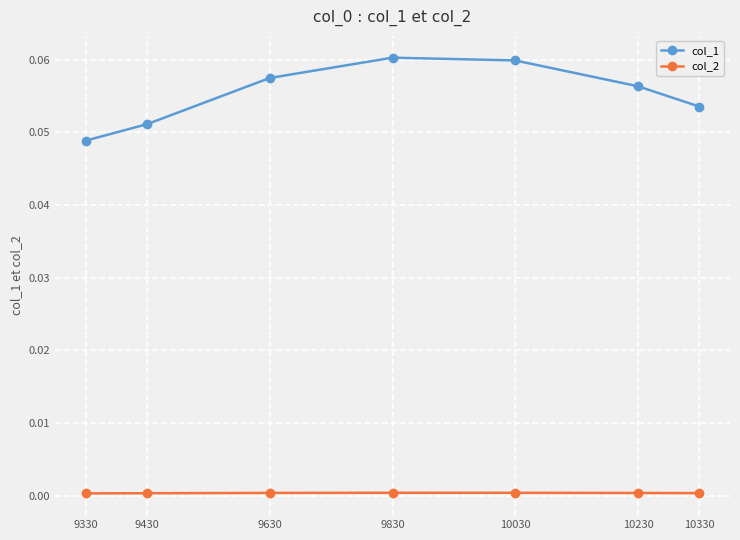

How many lines are shown in the chart?

2